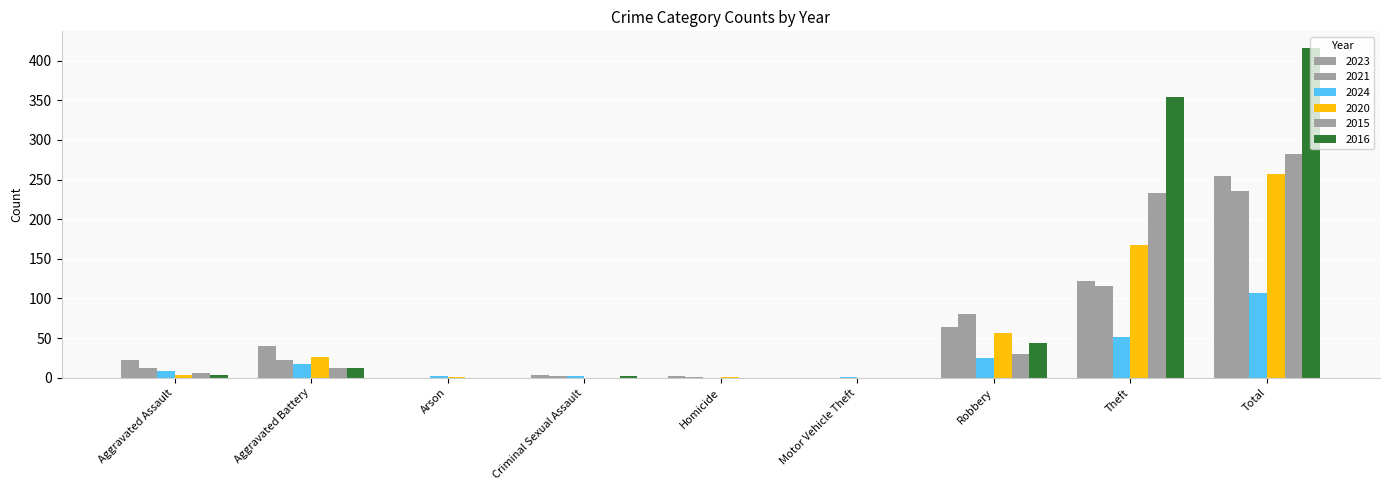

What is the maximum value shown in the chart?

416